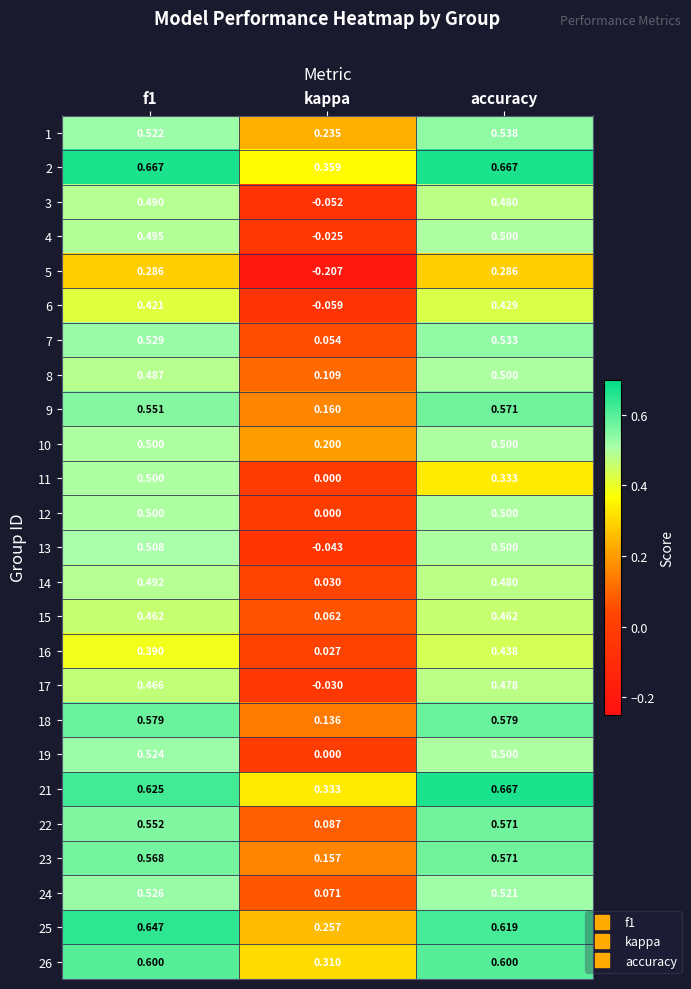

What is the total value across all series at accuracy?

12.8